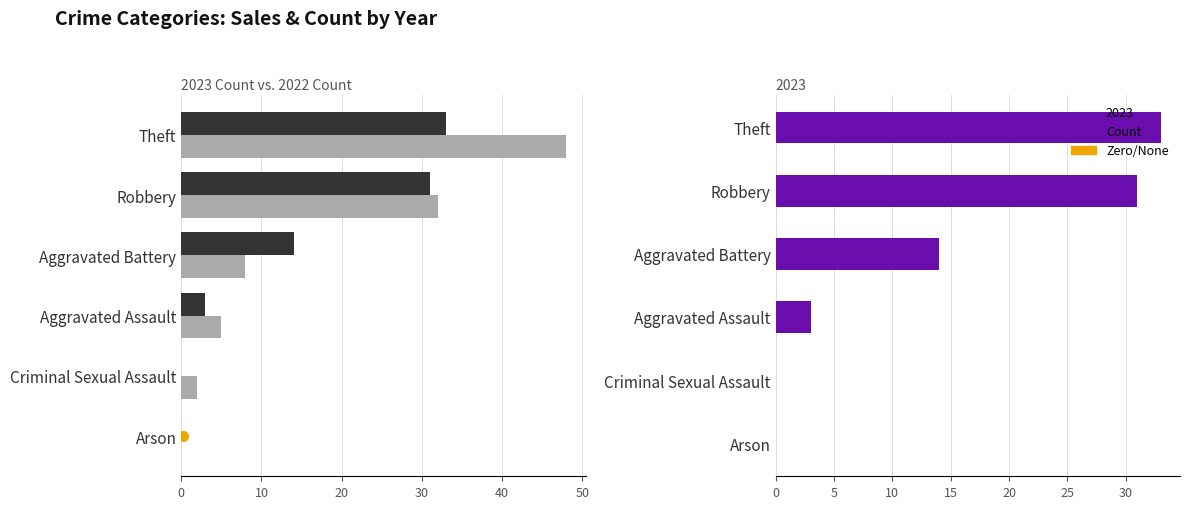

What is the average value?

14